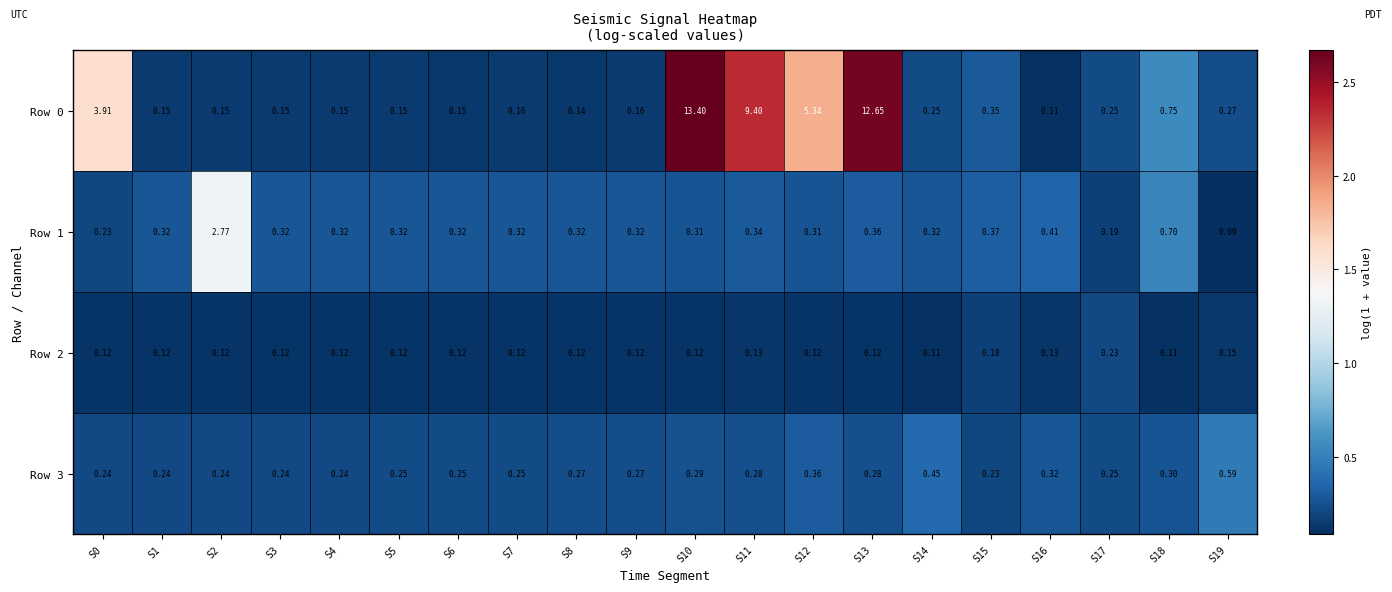

Is the value of Row 1 at S17 greater than the value of Row 2 at S4?

Yes